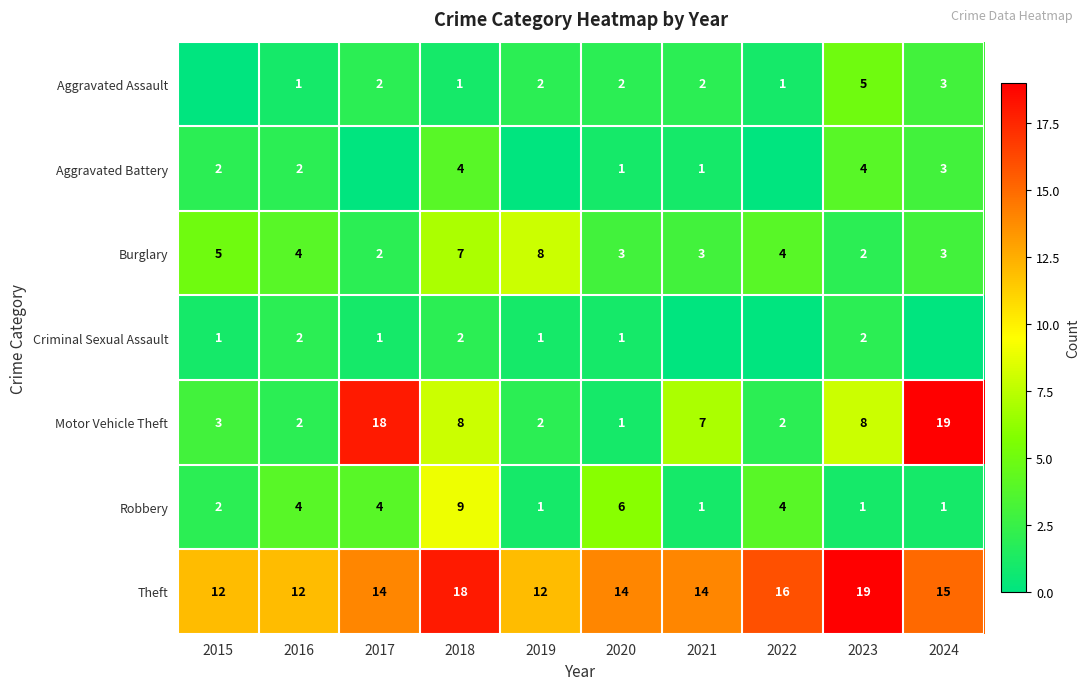

What value does the Theft series have at 2015?

12